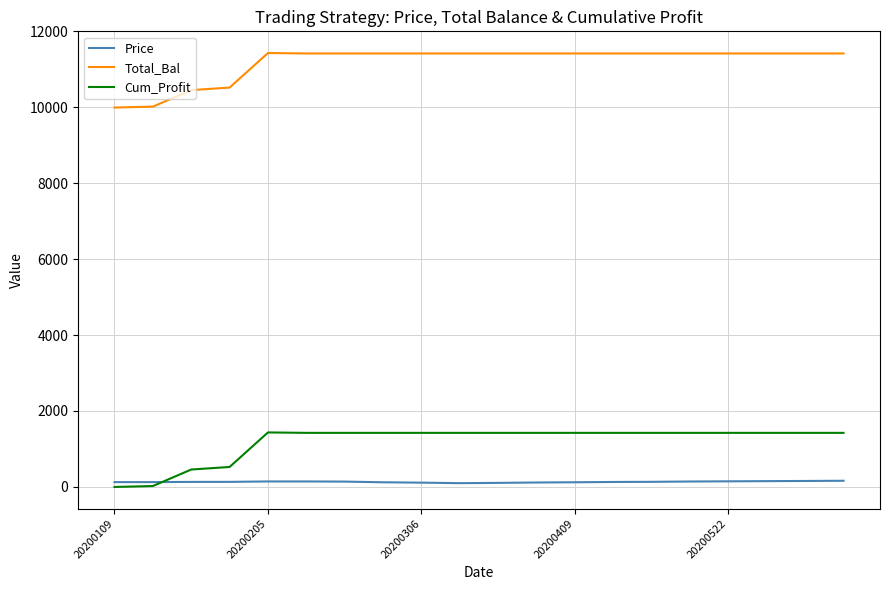

Rank the series by their maximum value, from highest to lowest.

Total_Bal, Cum_Profit, Price